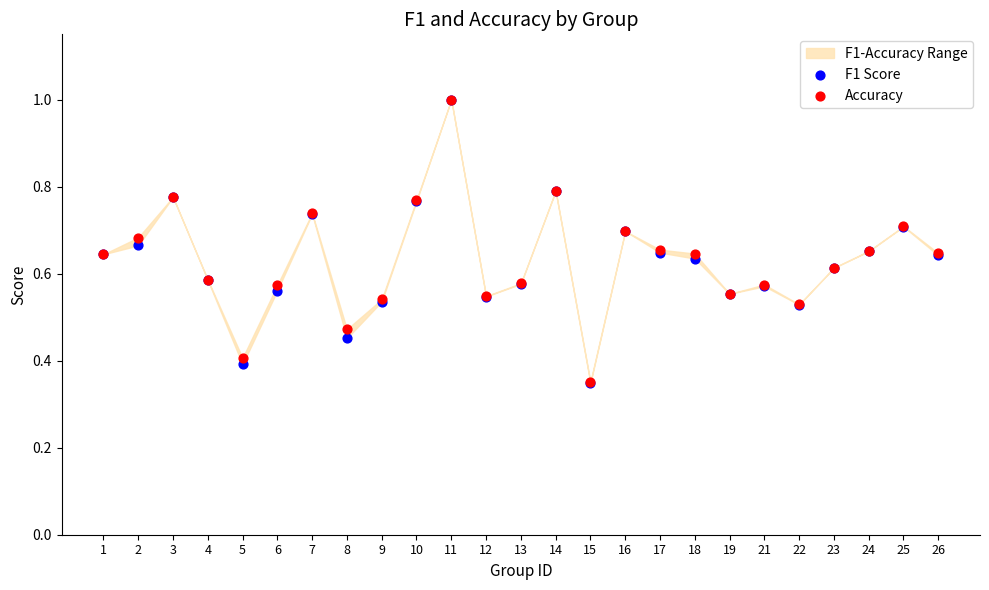

Which series has the largest Y range (max minus min)?

F1 Score